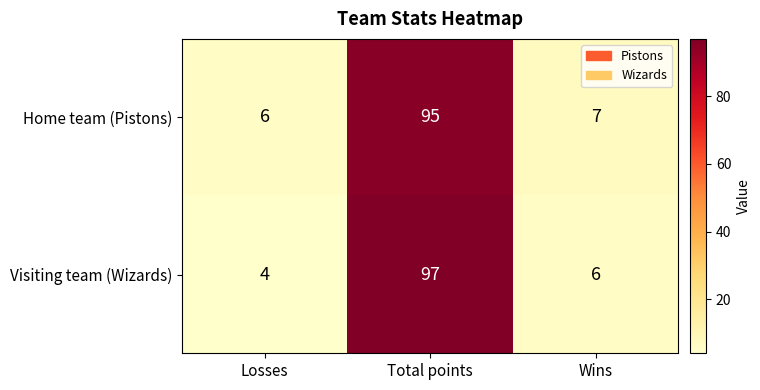

What is the average value of the Visiting team (Wizards) series?

36